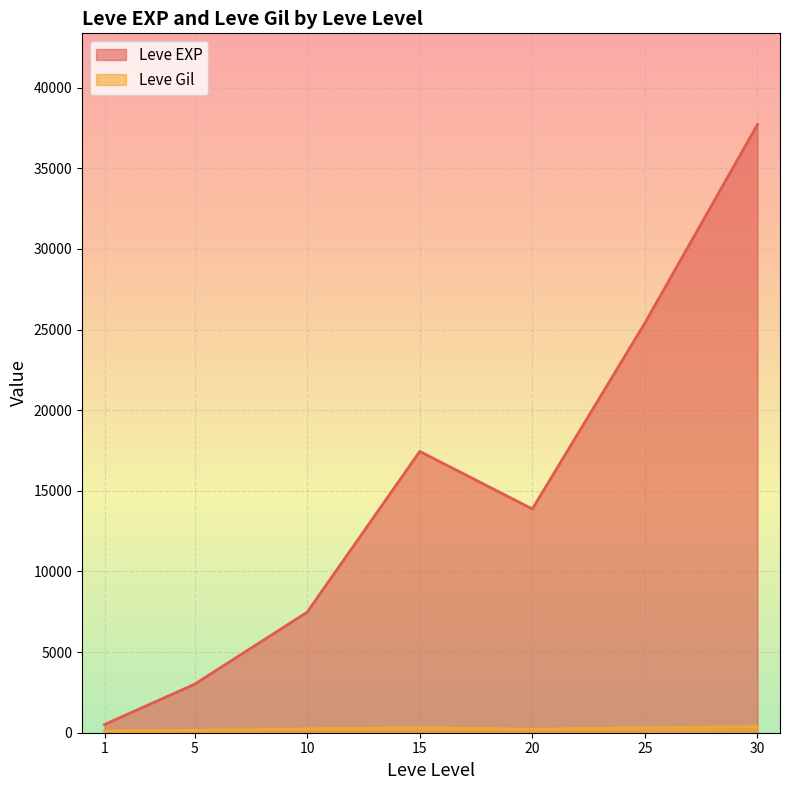

What is the maximum value shown in the chart?

37715.0